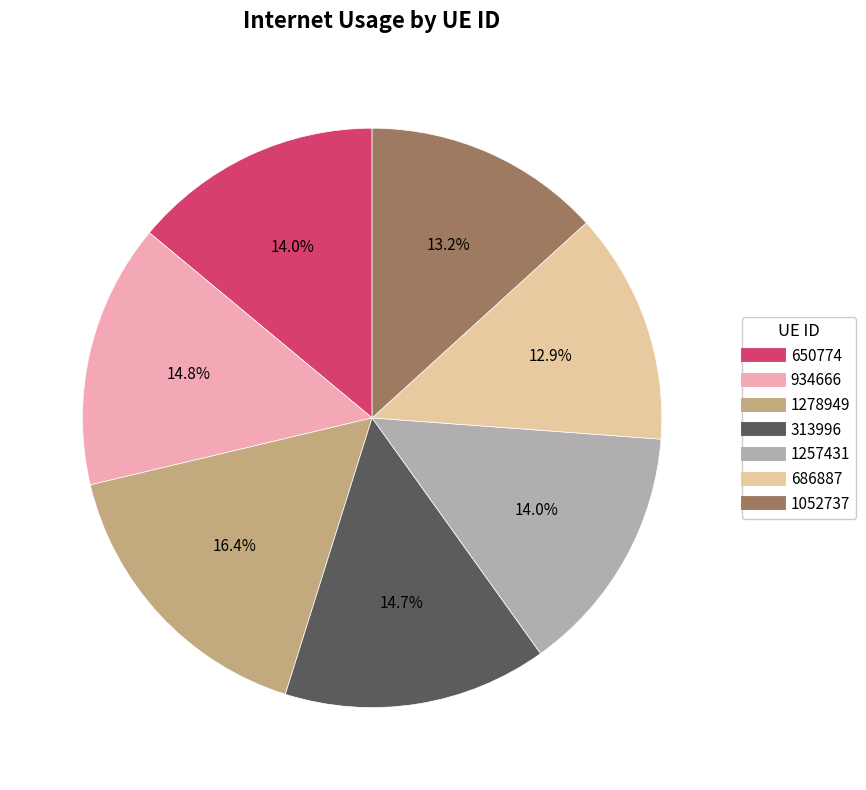

How many slices are in this pie chart?

7